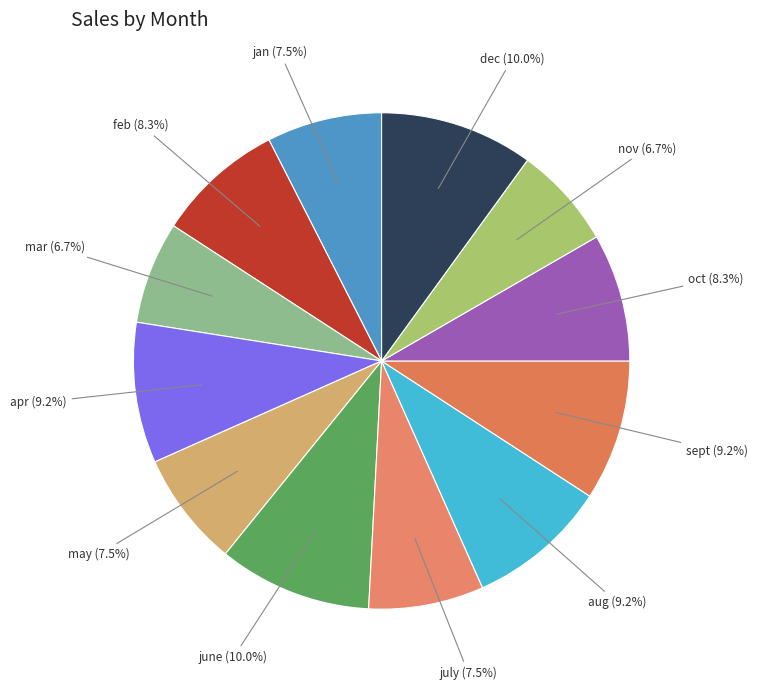

What percentage do aug and july together represent?

16.7%